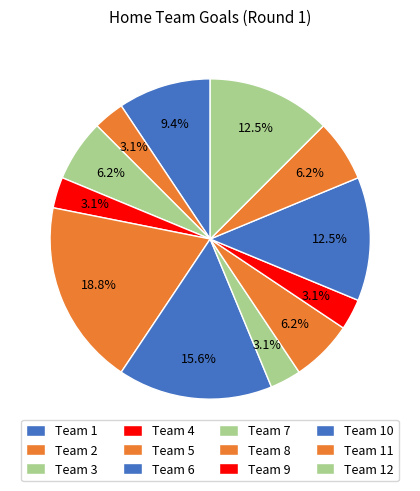

Count the number of slices in the pie.

12